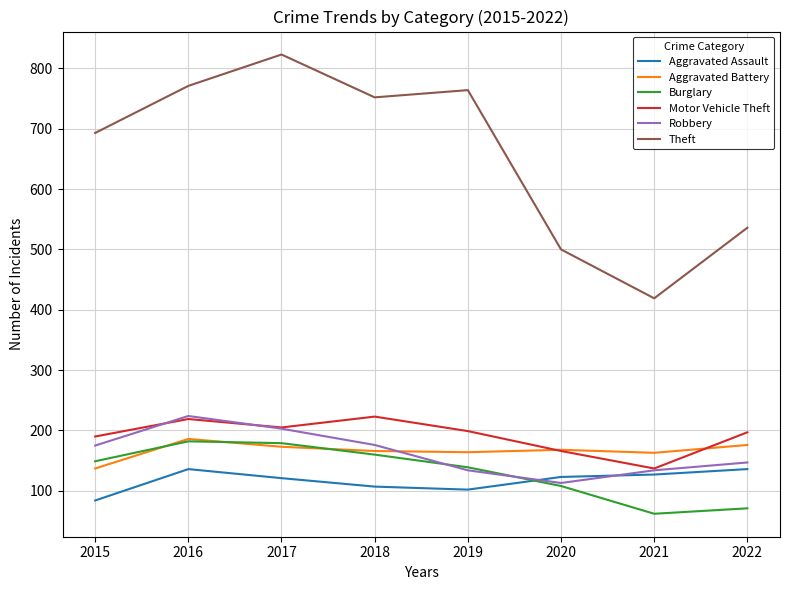

What value does the Aggravated Battery series have at 2022?

176